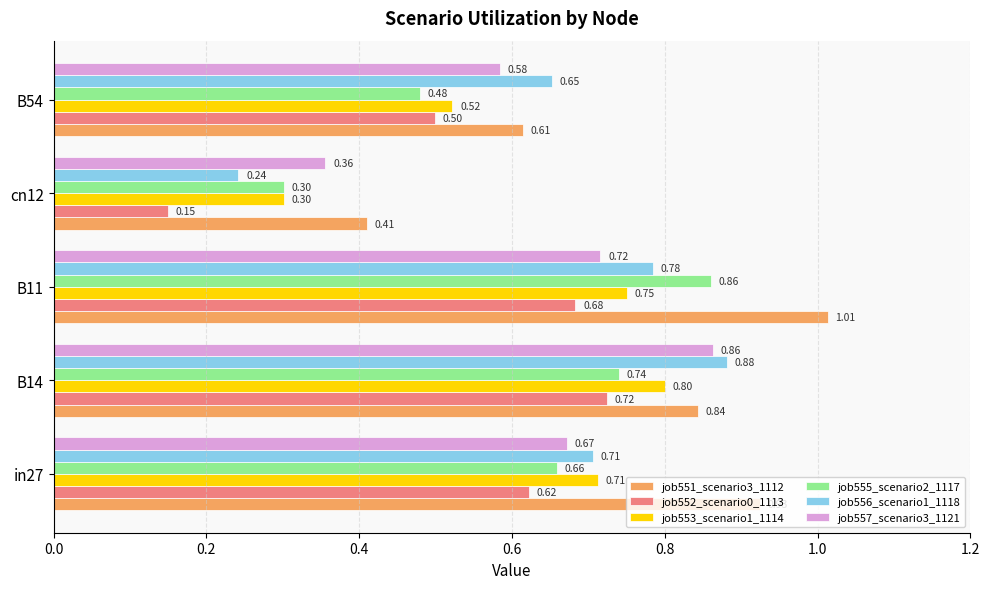

Between cn12 and B54, which series saw the biggest shift?

job556_scenario1_1118